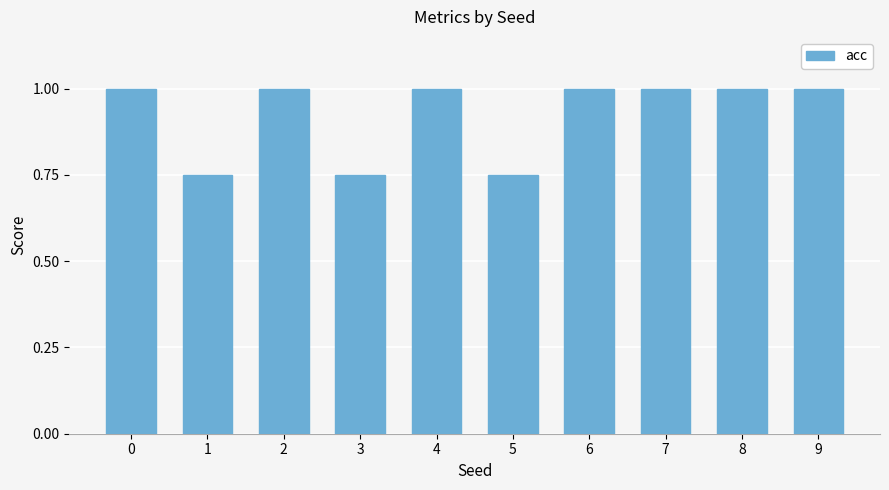

True or false: the data shows 0.2 at 7.

False